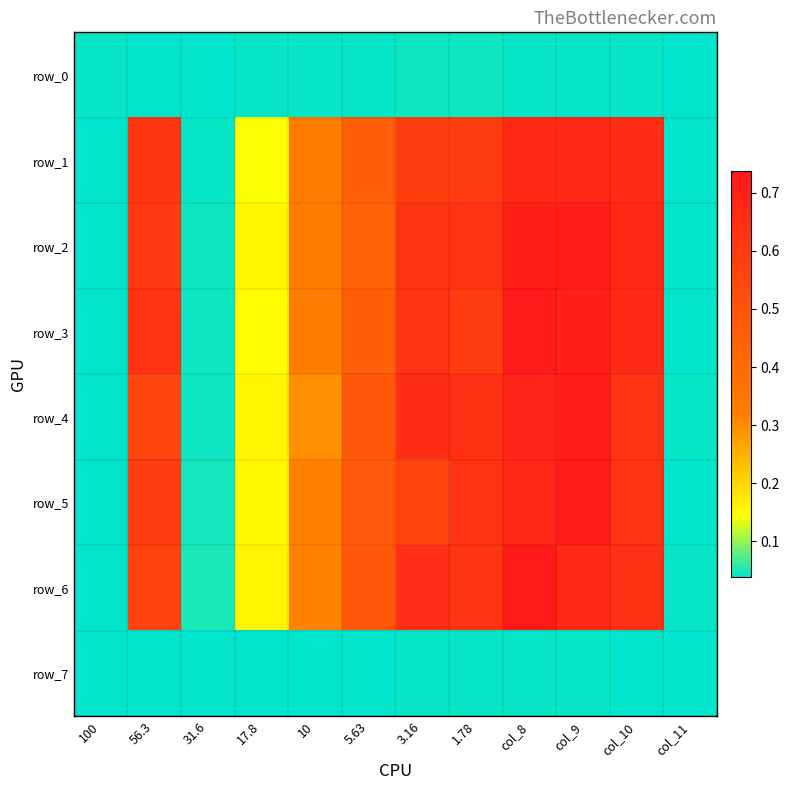

At how many categories does at least one series exceed 0?

12